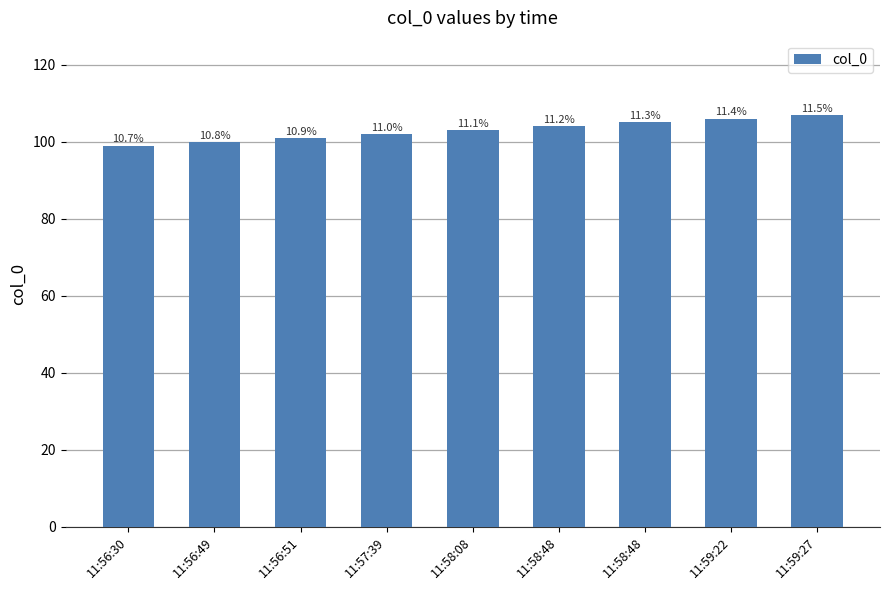

Reading right to left, what are all the values shown in this chart?

107	106	105	104	103	102	101	100	99